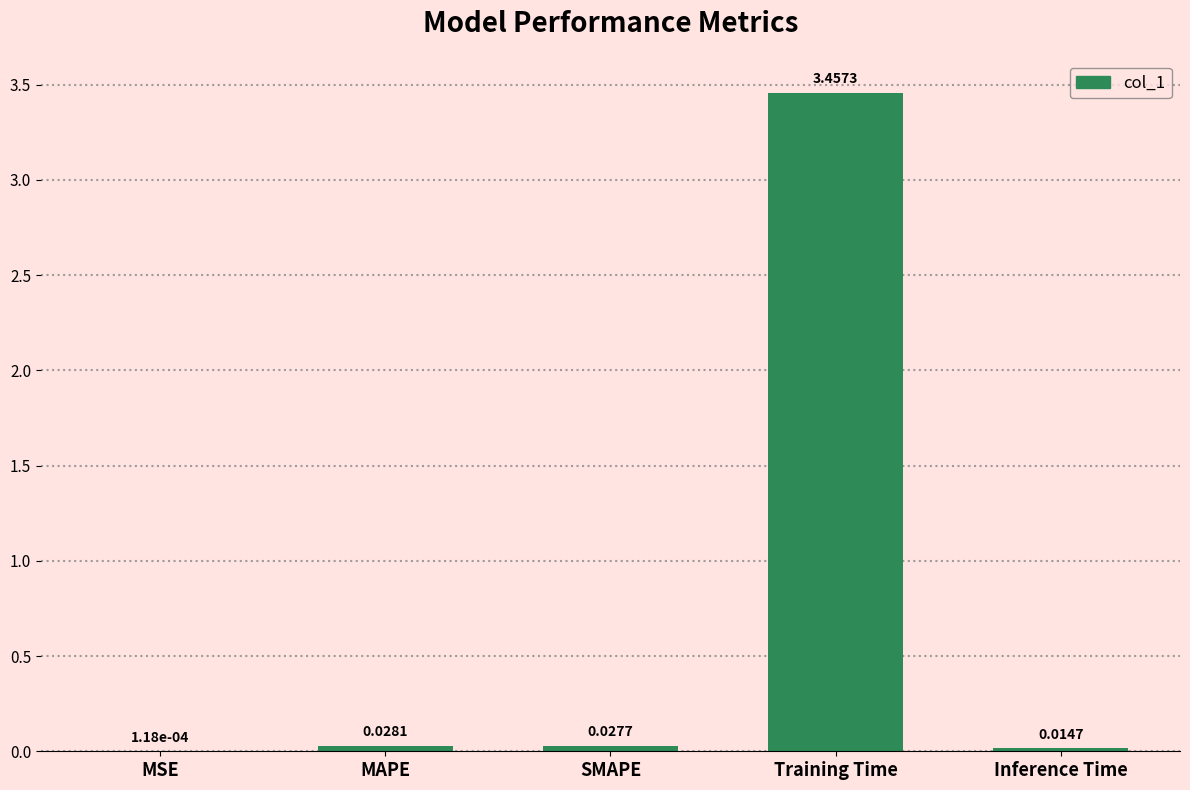

Are the bars horizontal?

No